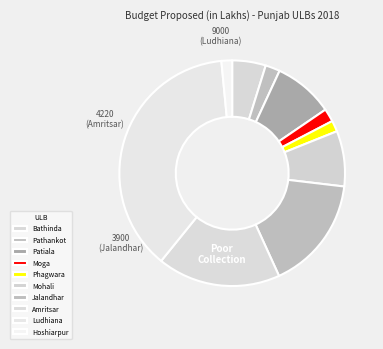

Between Patiala and Hoshiarpur, which is larger?

Patiala